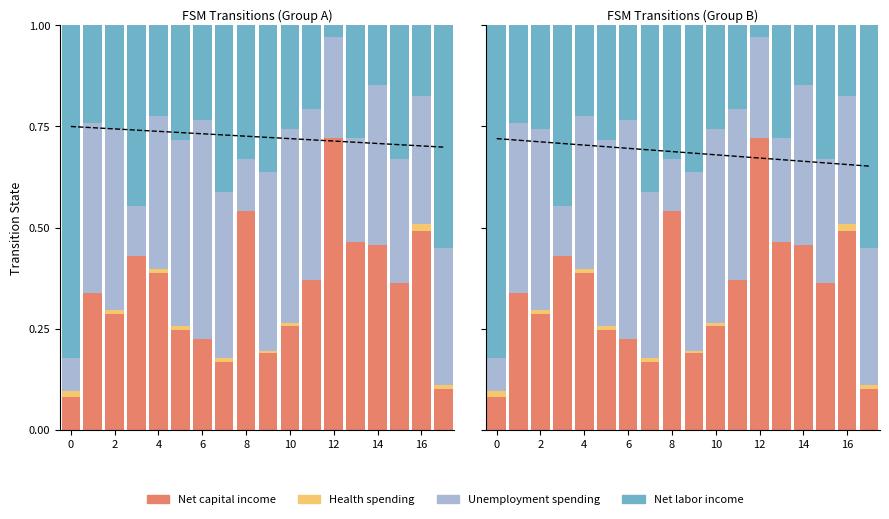

The value of Health spending at 6 is 0.0. True or false?

True